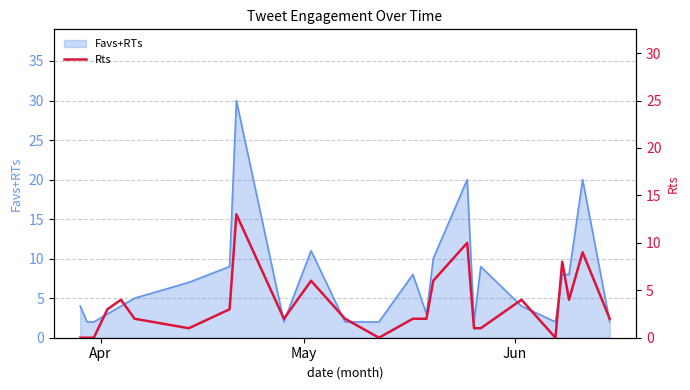

How many lines are shown in the chart?

1